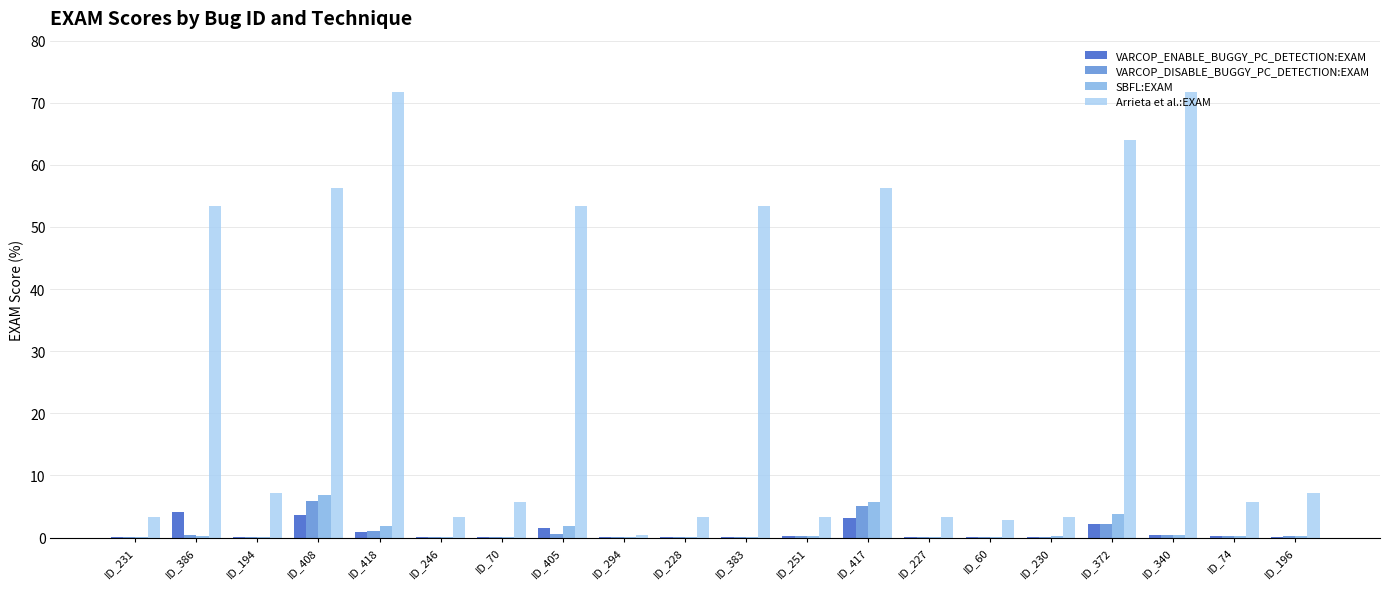

Which series has the largest total across all categories?

Arrieta et al.:EXAM